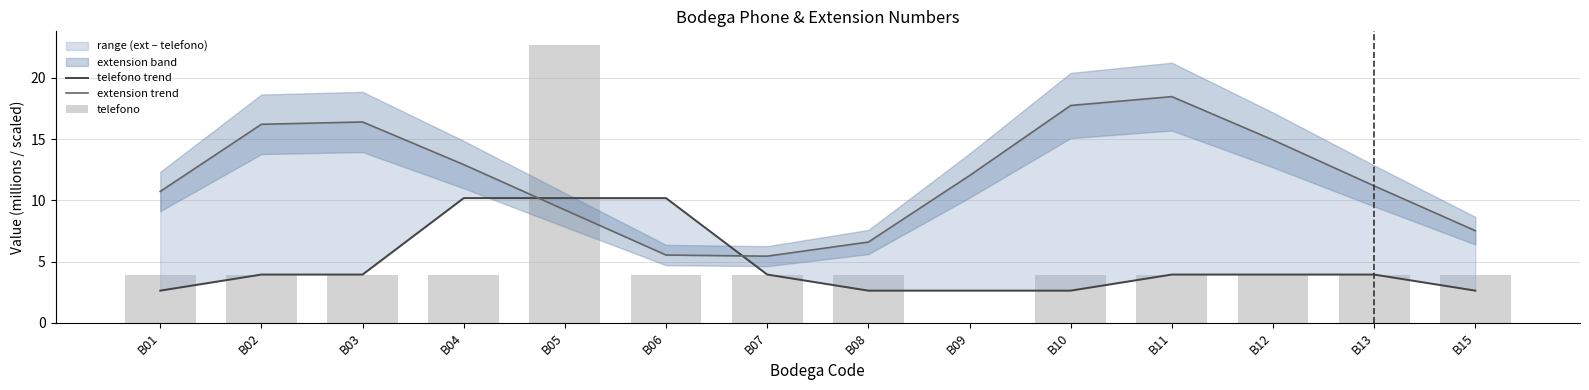

What is the maximum value for extension trend?

18.5